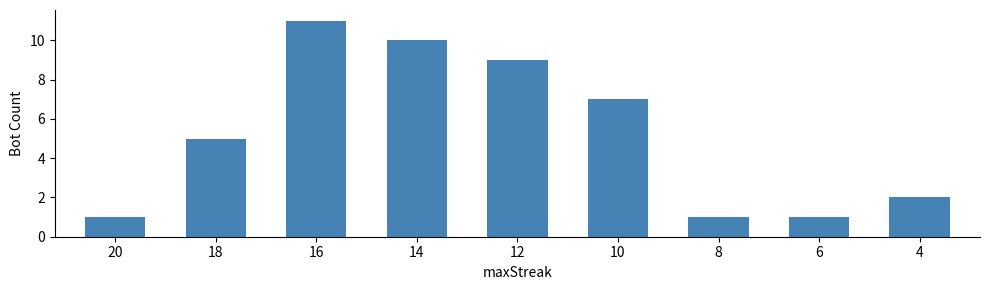

What is the value of the 3rd bar from the left?

11